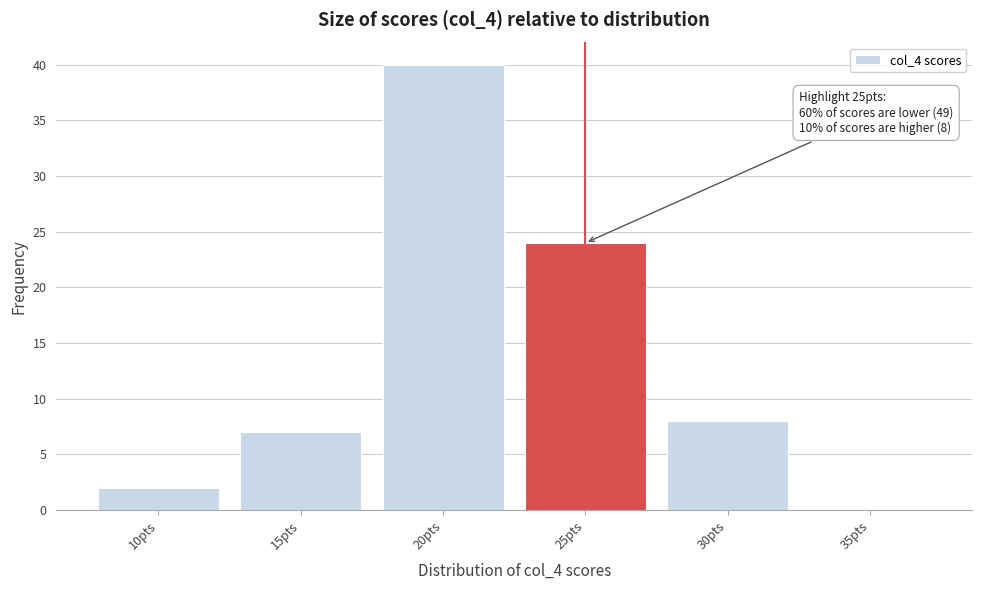

Reading left to right, extract all data points from this chart.

10pts=2	15pts=7	20pts=40	25pts=24	30pts=8	35pts=0